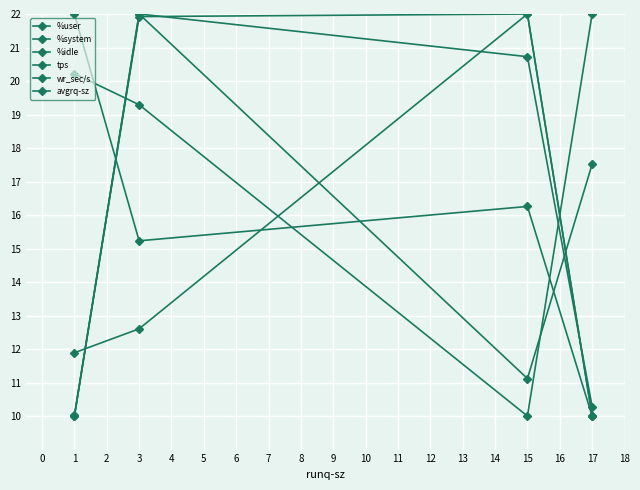

How many lines are shown in the chart?

6